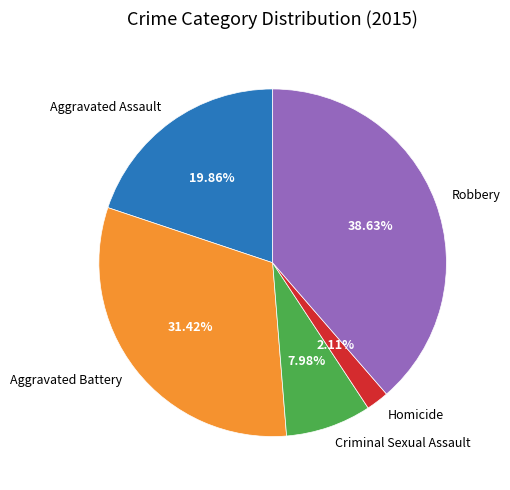

How many segments does this pie chart have?

5